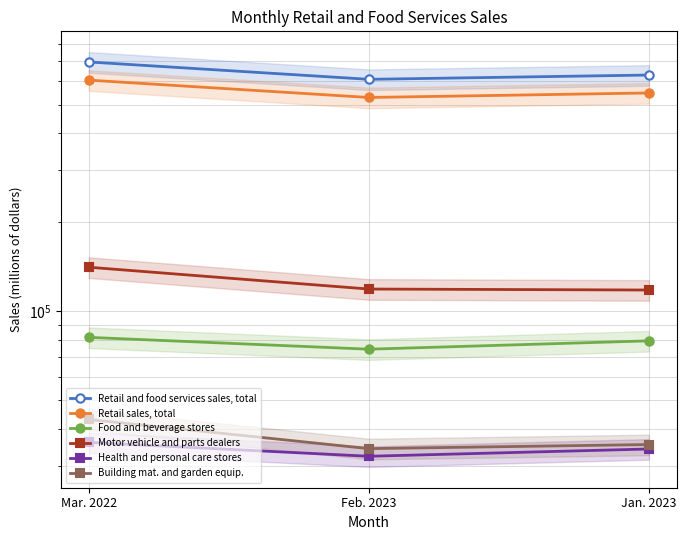

What position from the right is Feb. 2023?

2